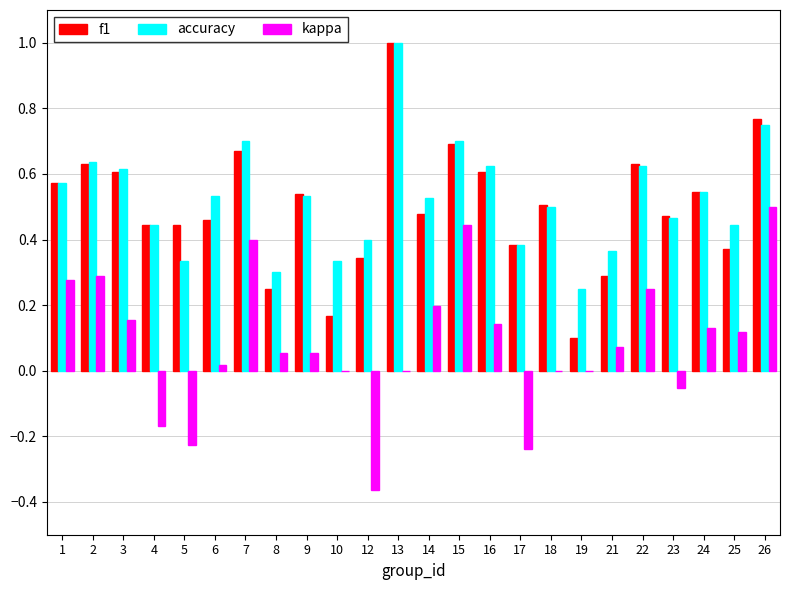

At which category does the chart reach its peak across all series?

13